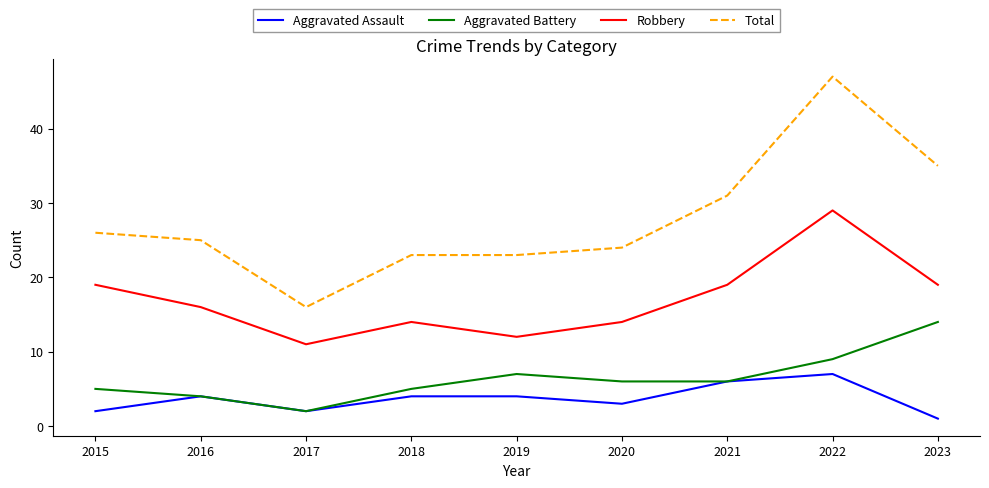

Which category has the highest value in the Aggravated Battery series?

2023